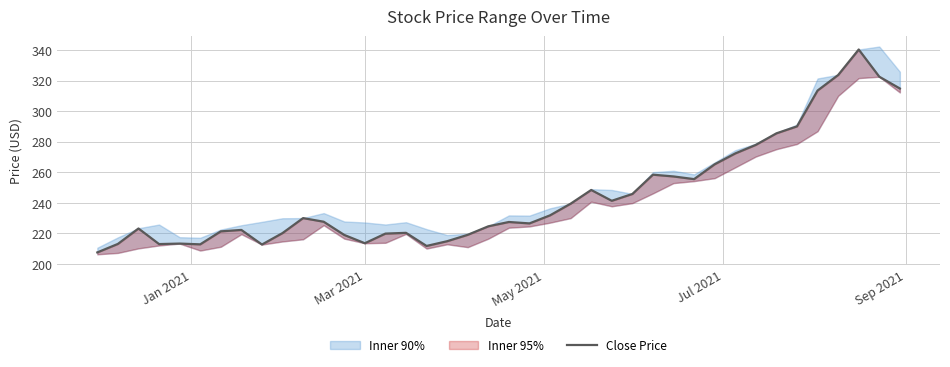

How many values are below 227?

19